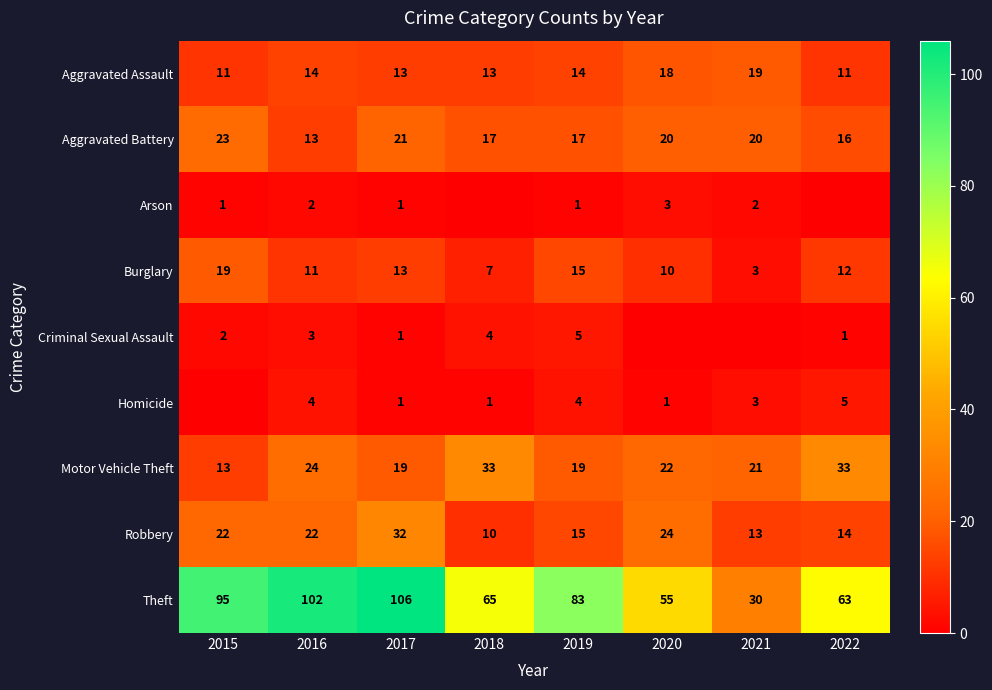

The Aggravated Assault series shows 13 at 2017. True or false?

True